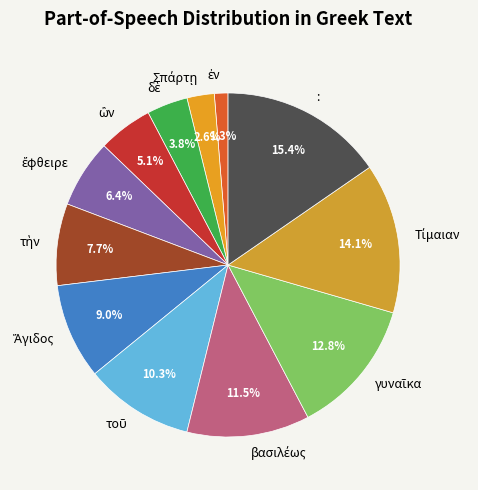

What is the largest slice in the pie chart?

: